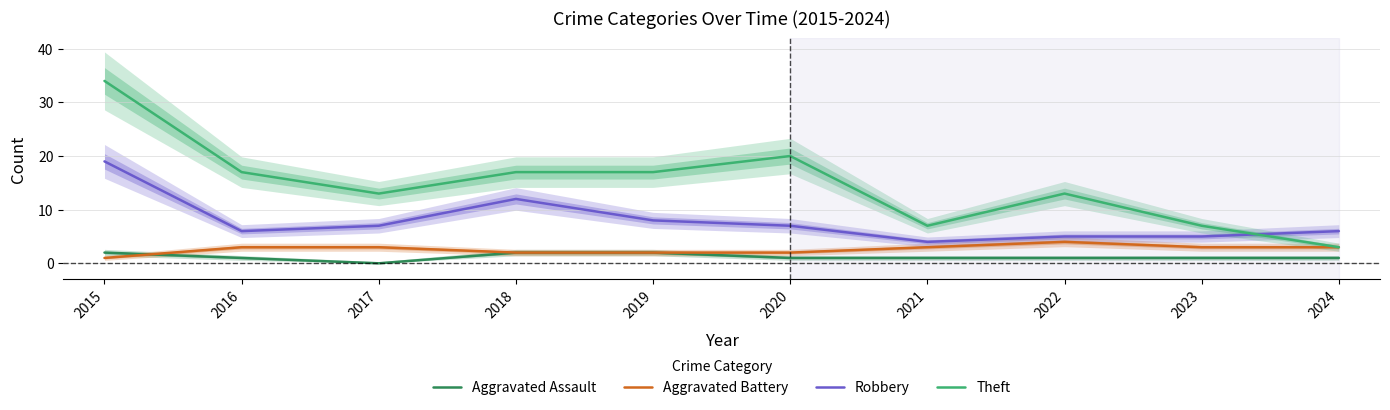

Where is the first local maximum for Robbery?

2018